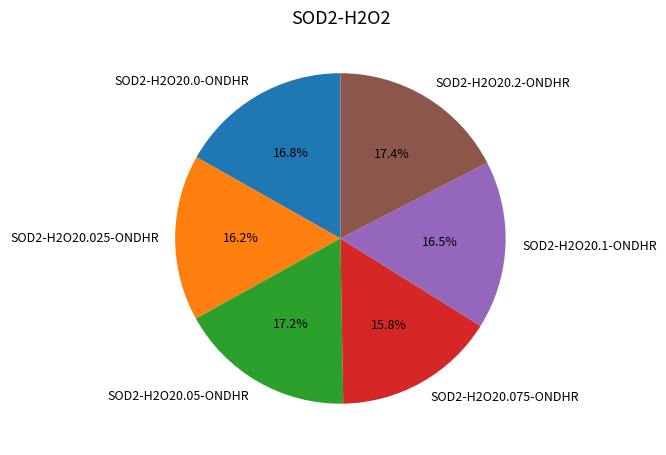

Is there any slice that represents more than half of the pie?

No